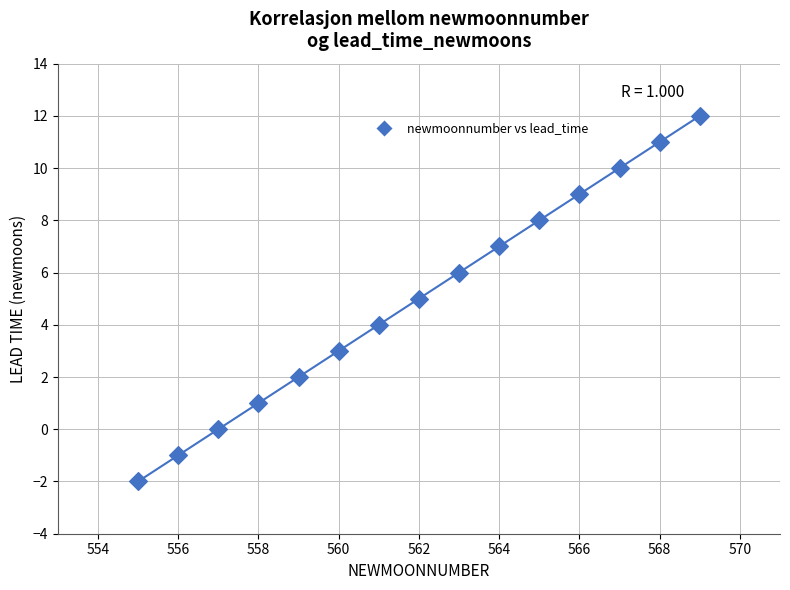

What is the range of X values (max minus min)?

14